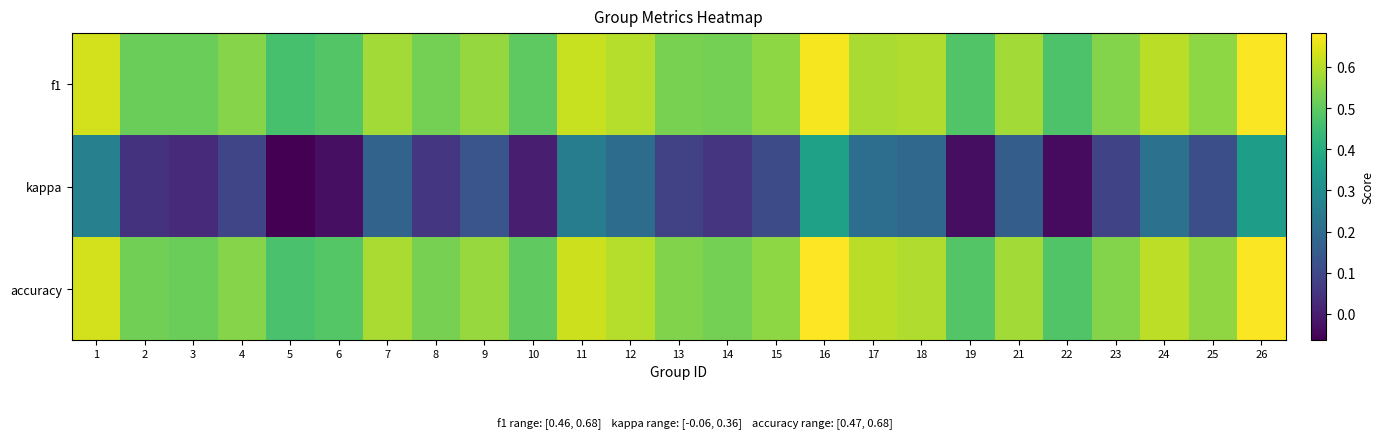

What is the smallest value displayed?

-0.1